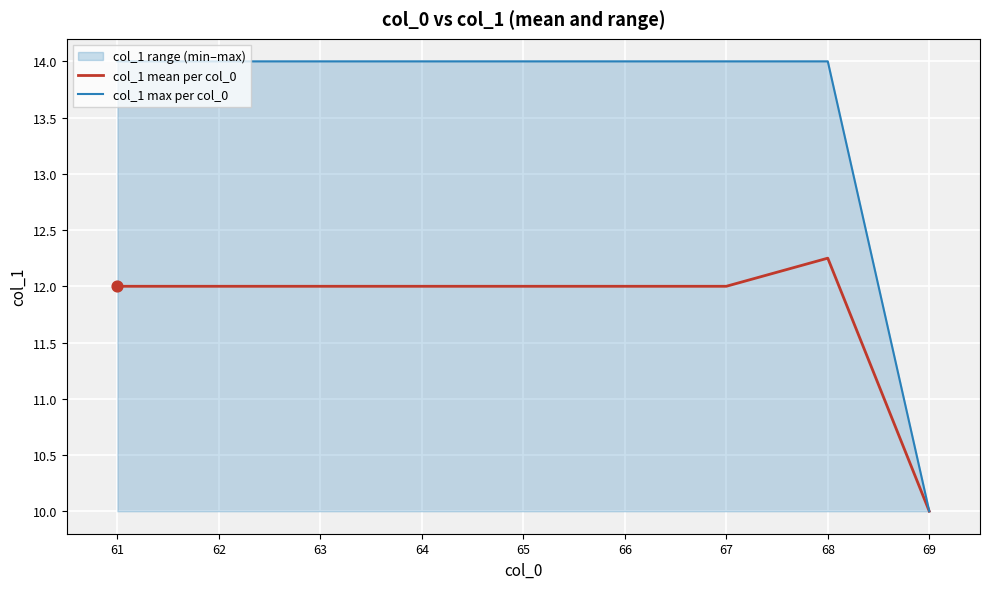

Which series has the largest total across all categories?

col_1 max per col_0